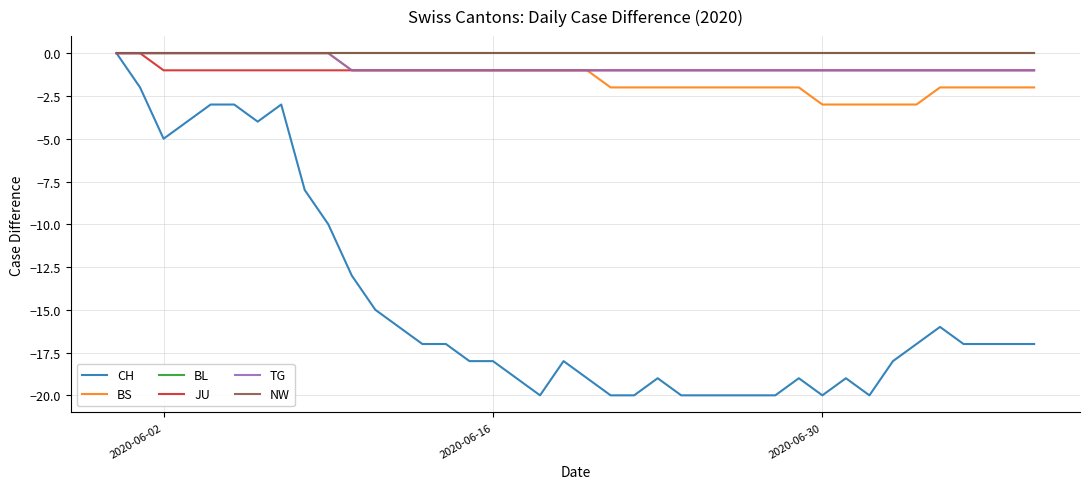

Does the chart display data point markers on the line(s)?

No